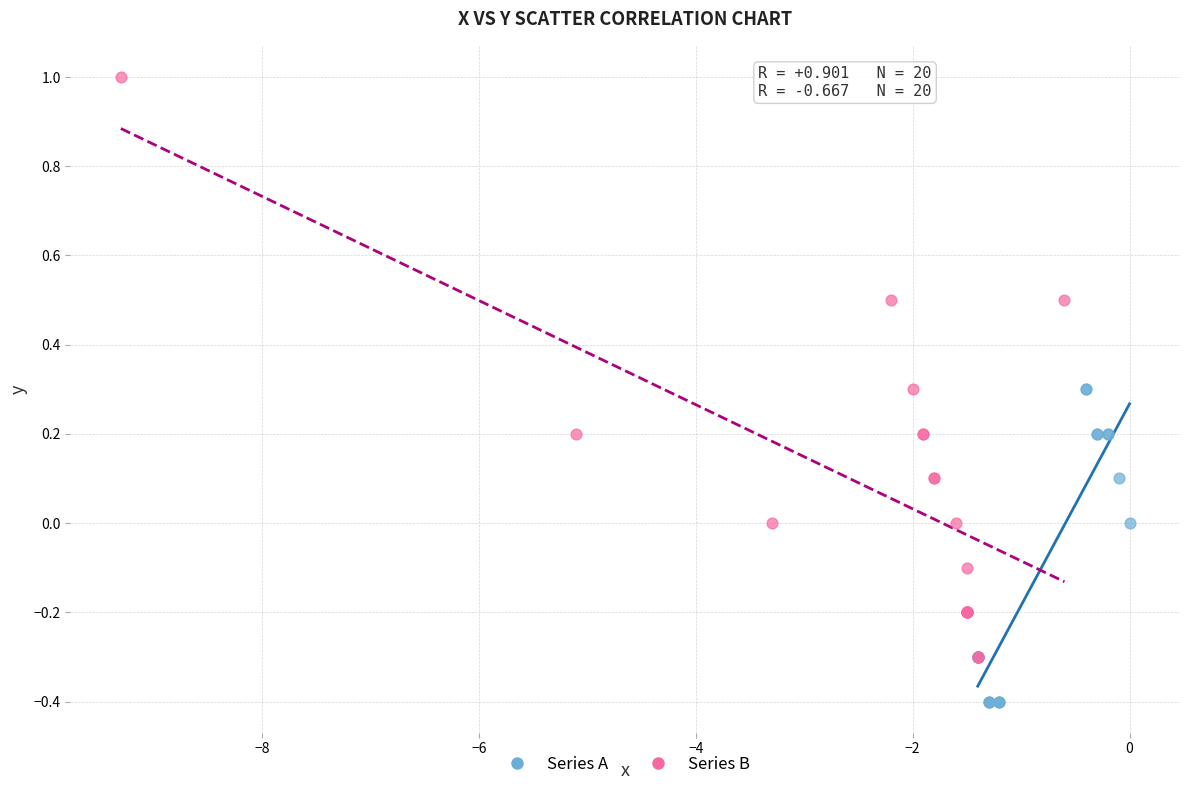

Which series reaches the minimum Y coordinate?

Series A